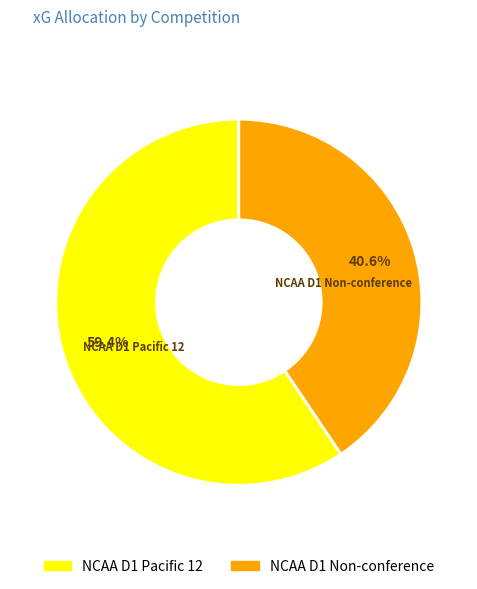

Combined, what portion of the pie is NCAA D1 Non-conference and NCAA D1 Pacific 12?

100.0%